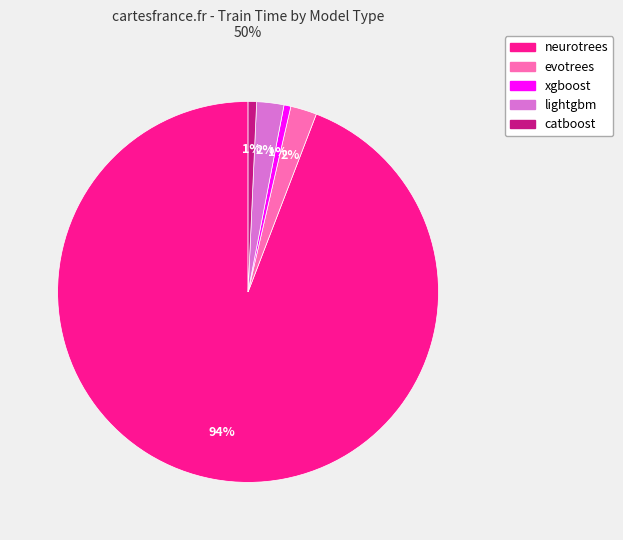

How many segments does this pie chart have?

5